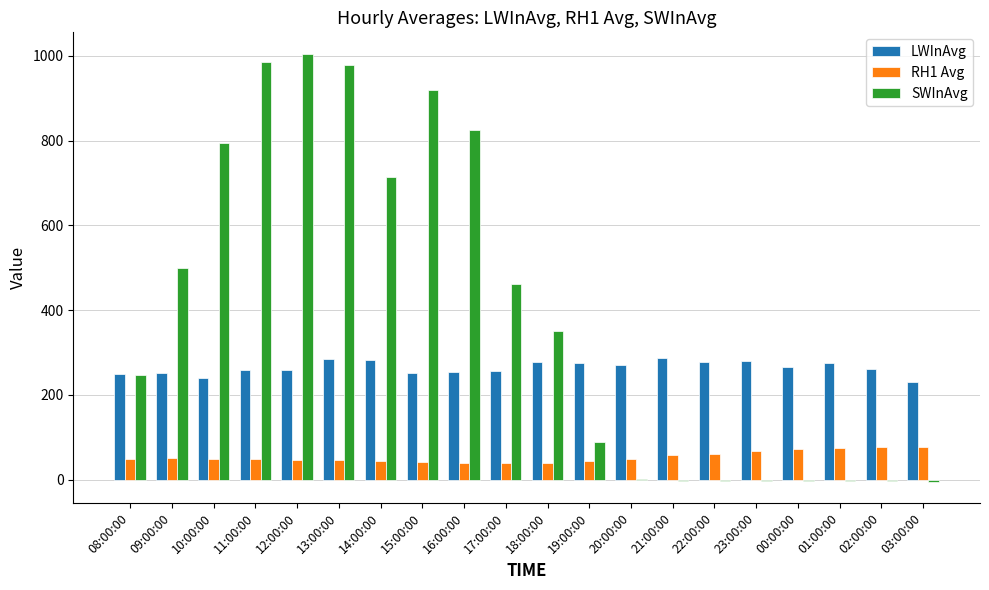

What is the sum of all RH1 Avg values?

1071.4